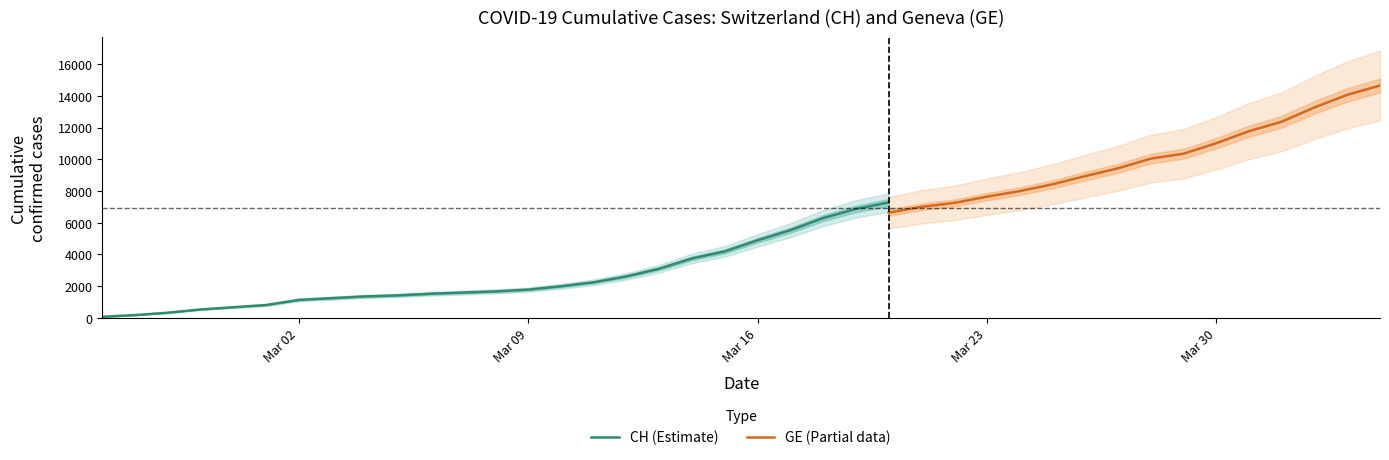

What is the highest value of the CH (Estimate) series?

7281